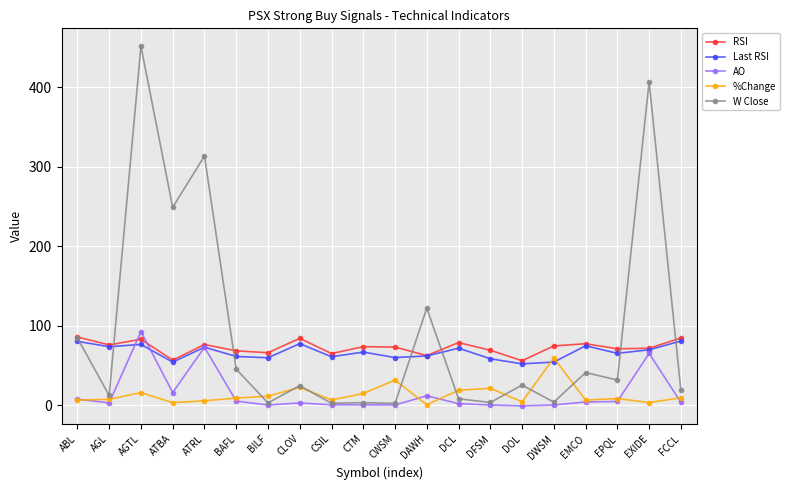

How many data points in AO are above 3?

10